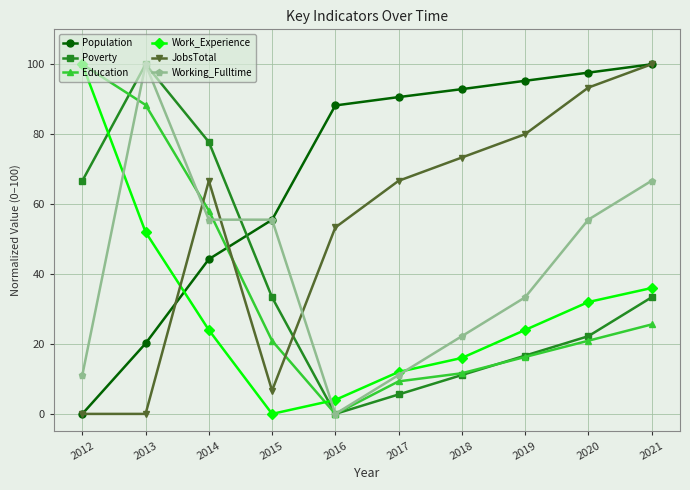

At which label does Population reach its minimum?

2012